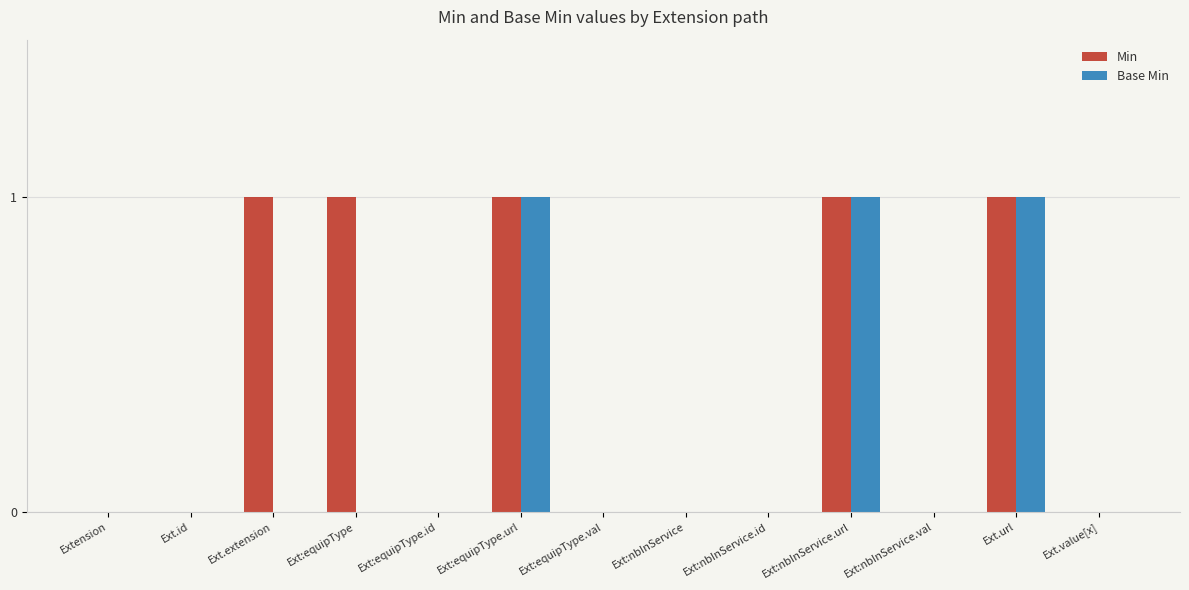

True or false: Min has a value of 0 at Ext.url.

False